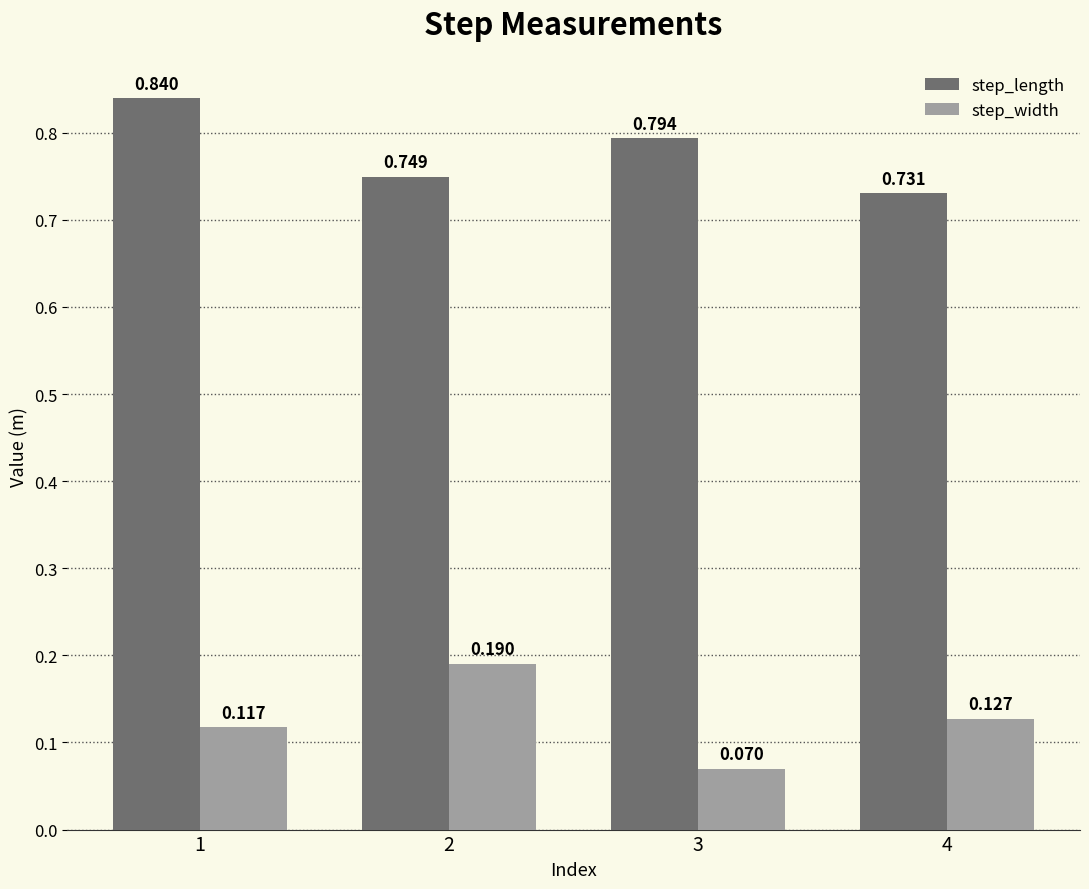

Is the value of step_length at 1 greater than the value of step_width at 4?

Yes